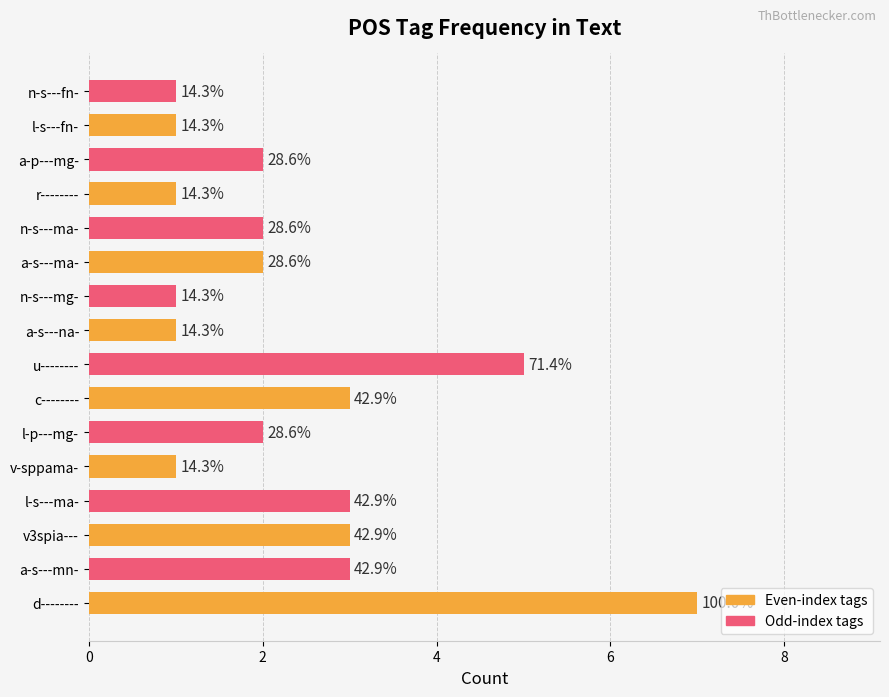

Are the bars horizontal?

Yes